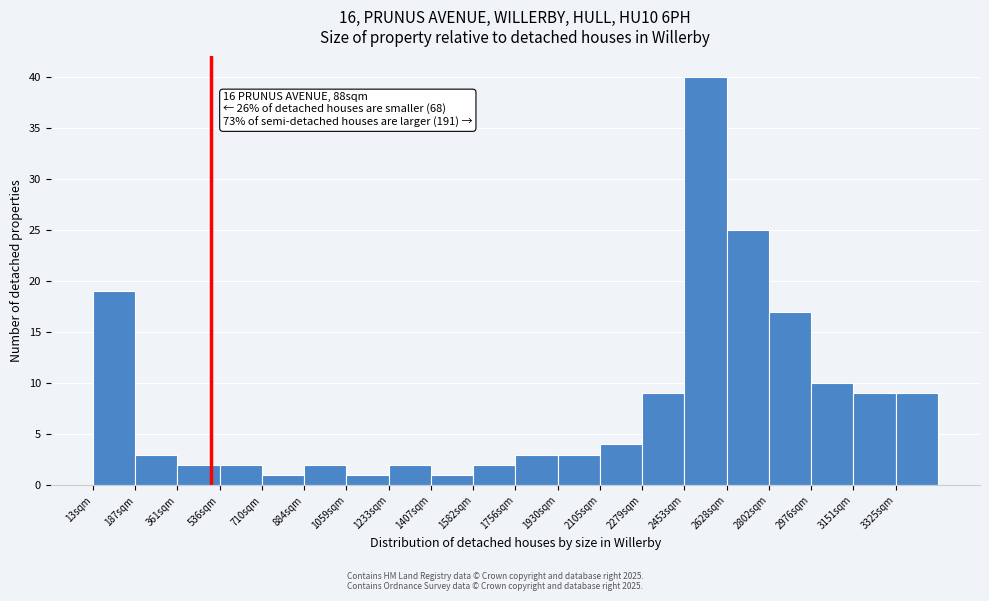

Over which range of the x-axis is the bar tallest?

2460 to 2620